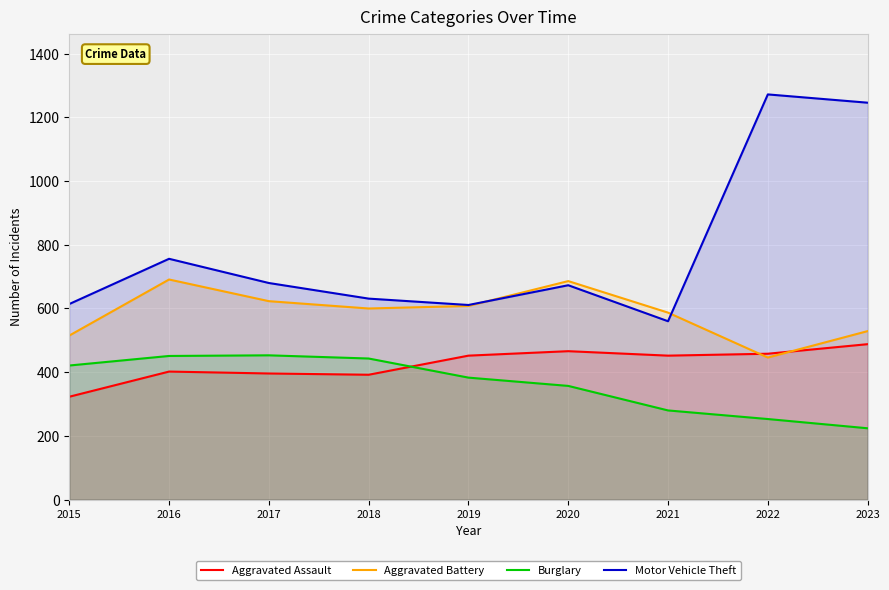

Which series has the largest total across all categories?

Motor Vehicle Theft